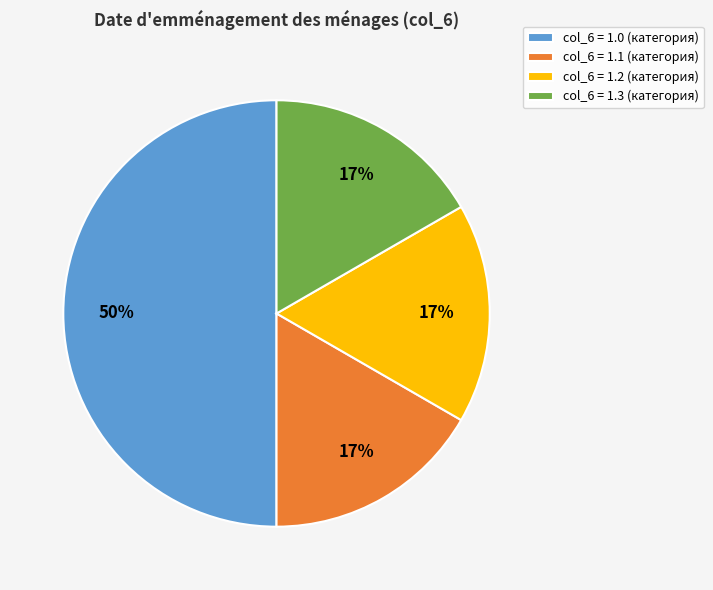

What is the largest slice in the pie chart?

col_6 = 1.0 (категория)